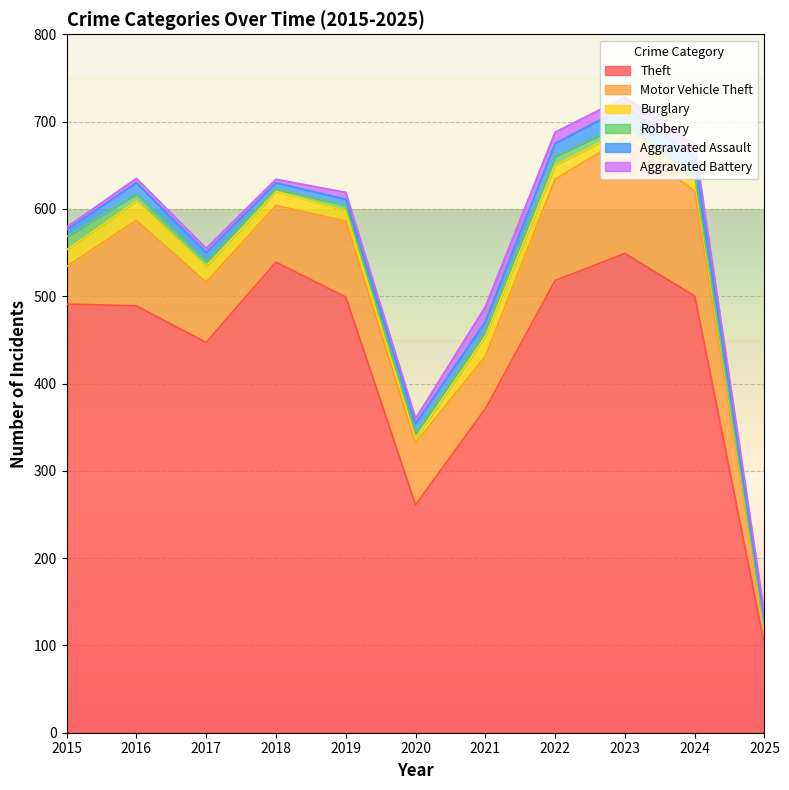

Is it true that Theft equals 447 at 2017?

True